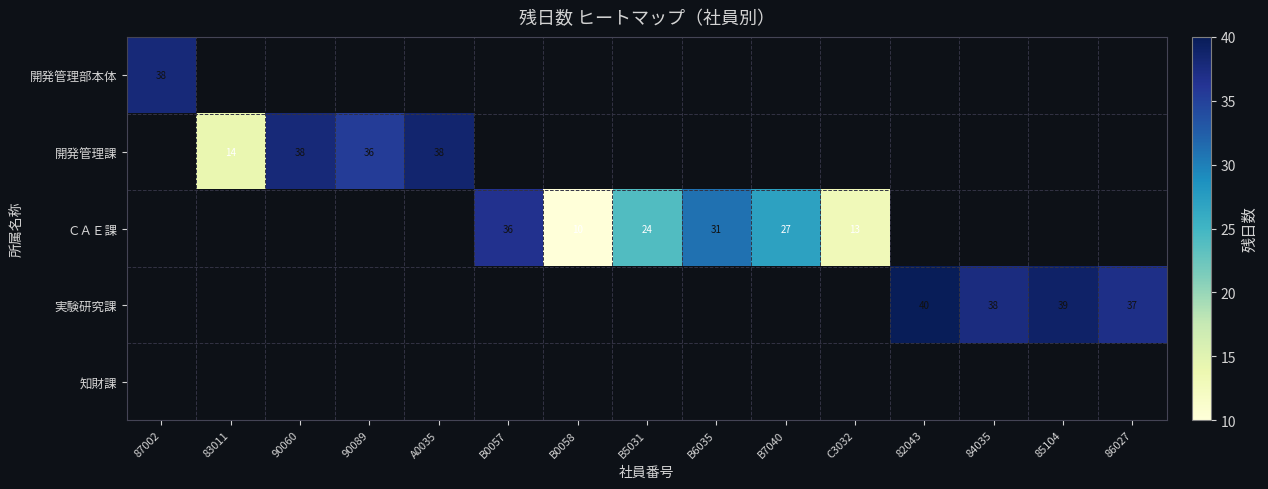

Is it true that 開発管理課 equals 61 at A0035?

False